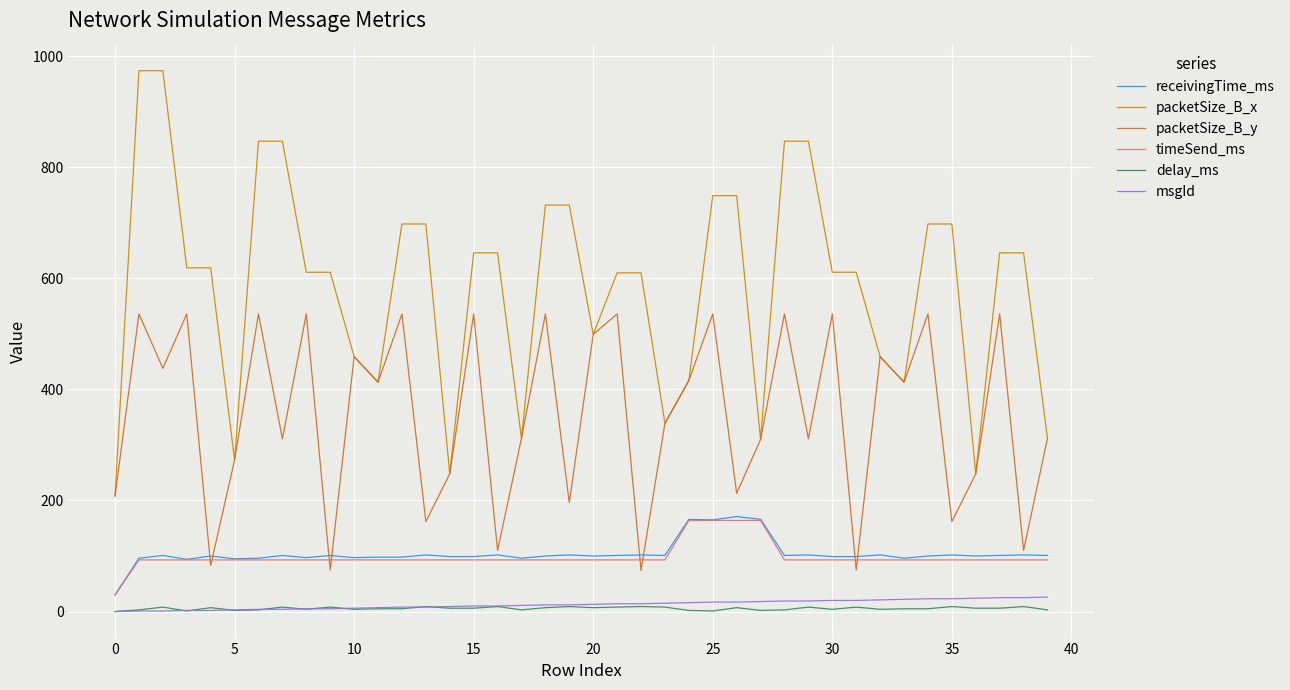

Which series has the widest spread of values?

packetSize_B_x